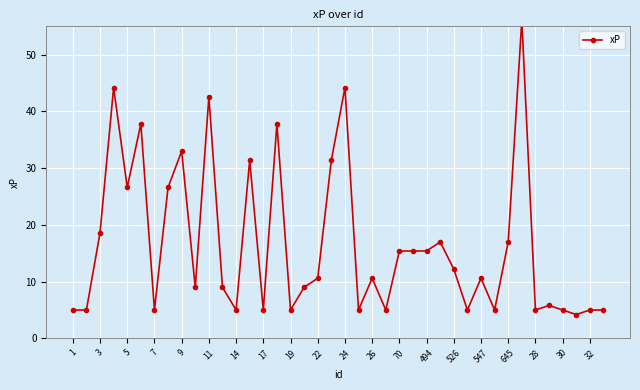

What is the maximum value shown in the chart?

56.2